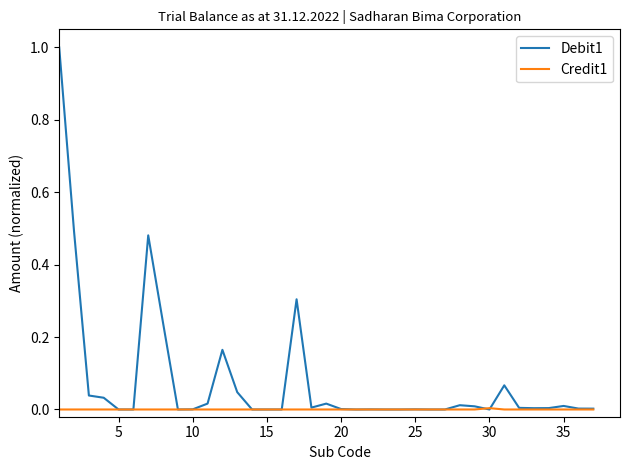

List the series in order of their overall mean, highest first.

Debit1, Credit1